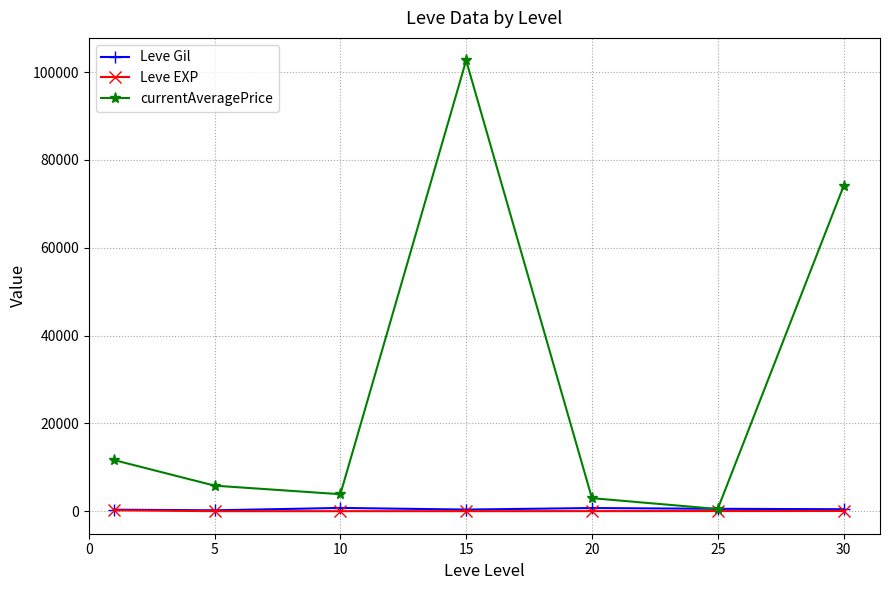

In currentAveragePrice, how many points are lower than both neighbors (excluding endpoints)?

2